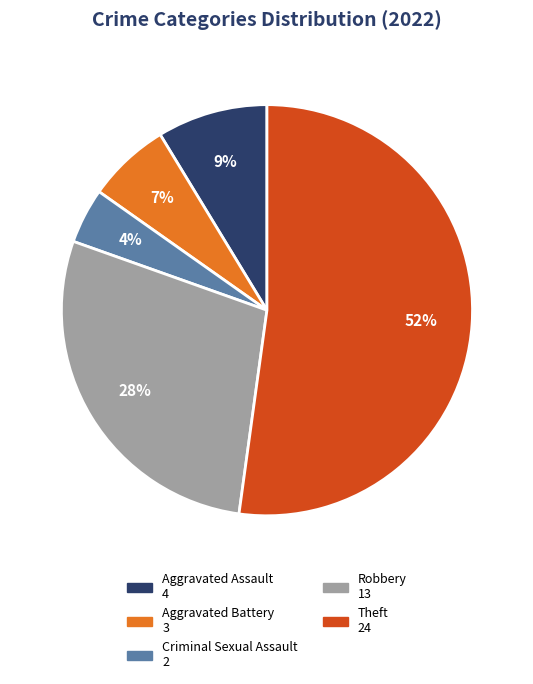

To the nearest percent, what is the difference between the largest and smallest slice percentages?

48%